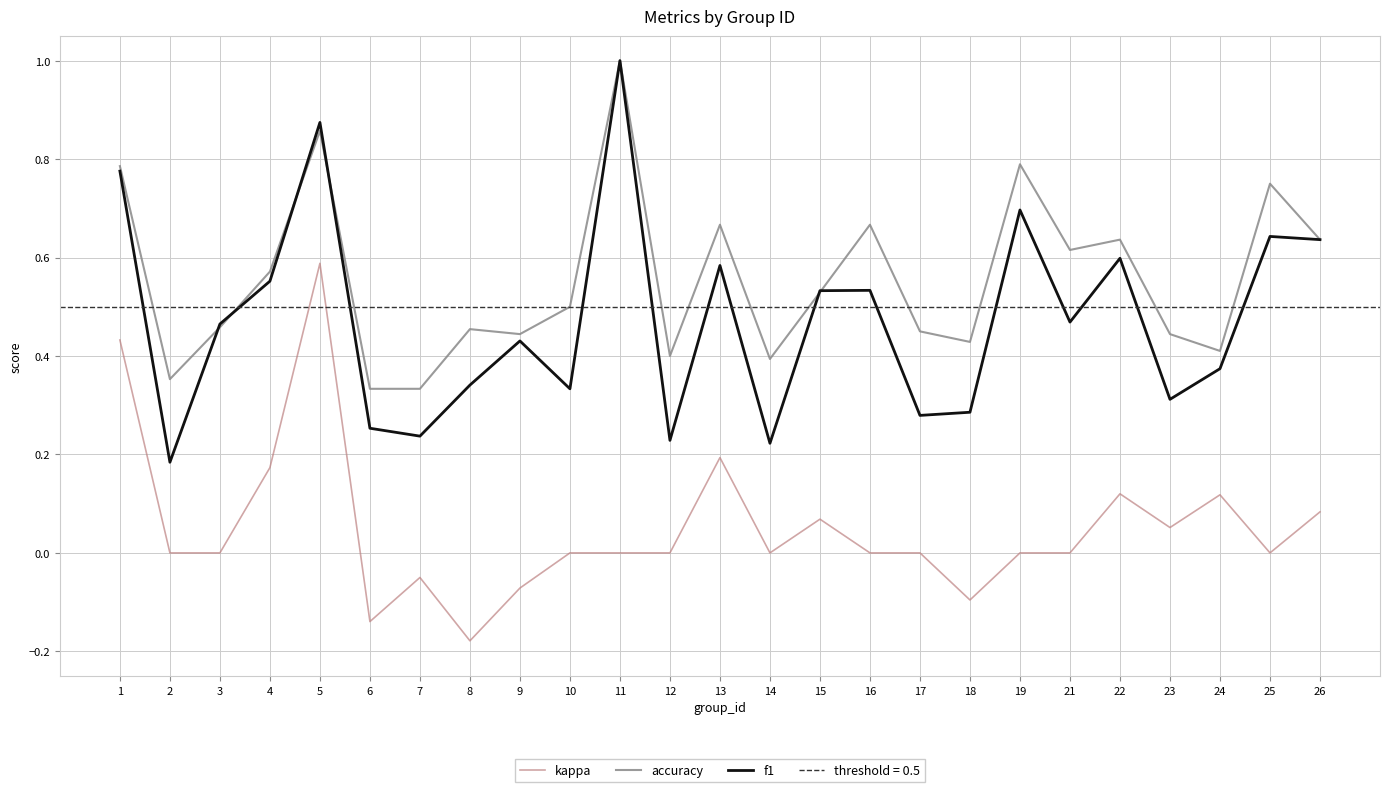

Is the value of f1 at 14 greater than the value of kappa at 23?

Yes